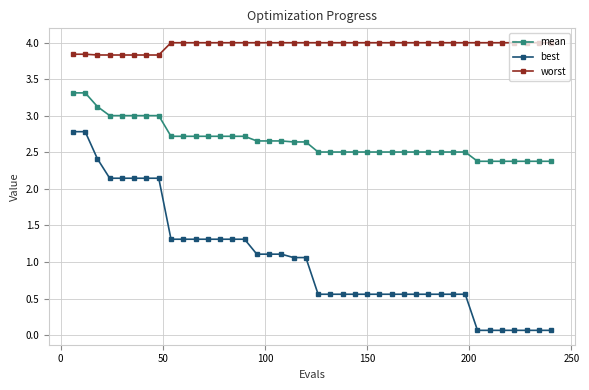

What is the value of the worst point at the 34th from the left?

4.0